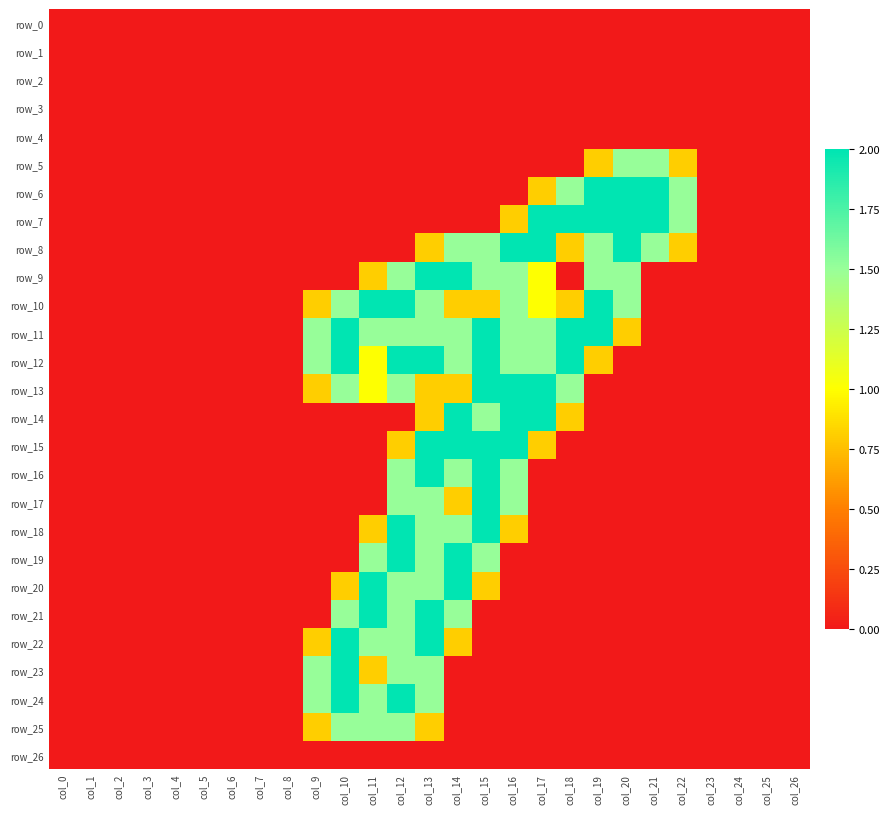

Reading left to right, what are all the values shown in this chart?

row_0: col_0=0.0	col_1=0.0	col_2=0.0	col_3=0.0	col_4=0.0	col_5=0.0	col_6=0.0	col_7=0.0	col_8=0.0	col_9=0.0	col_10=0.0	col_11=0.0	col_12=0.0	col_13=0.0	col_14=0.0	col_15=0.0	col_16=0.0	col_17=0.0	col_18=0.0	col_19=0.0	col_20=0.0	col_21=0.0	col_22=0.0	col_23=0.0	col_24=0.0	col_25=0.0	col_26=0.0
row_1: col_0=0.0	col_1=0.0	col_2=0.0	col_3=0.0	col_4=0.0	col_5=0.0	col_6=0.0	col_7=0.0	col_8=0.0	col_9=0.0	col_10=0.0	col_11=0.0	col_12=0.0	col_13=0.0	col_14=0.0	col_15=0.0	col_16=0.0	col_17=0.0	col_18=0.0	col_19=0.0	col_20=0.0	col_21=0.0	col_22=0.0	col_23=0.0	col_24=0.0	col_25=0.0	col_26=0.0
row_2: col_0=0.0	col_1=0.0	col_2=0.0	col_3=0.0	col_4=0.0	col_5=0.0	col_6=0.0	col_7=0.0	col_8=0.0	col_9=0.0	col_10=0.0	col_11=0.0	col_12=0.0	col_13=0.0	col_14=0.0	col_15=0.0	col_16=0.0	col_17=0.0	col_18=0.0	col_19=0.0	col_20=0.0	col_21=0.0	col_22=0.0	col_23=0.0	col_24=0.0	col_25=0.0	col_26=0.0
row_3: col_0=0.0	col_1=0.0	col_2=0.0	col_3=0.0	col_4=0.0	col_5=0.0	col_6=0.0	col_7=0.0	col_8=0.0	col_9=0.0	col_10=0.0	col_11=0.0	col_12=0.0	col_13=0.0	col_14=0.0	col_15=0.0	col_16=0.0	col_17=0.0	col_18=0.0	col_19=0.0	col_20=0.0	col_21=0.0	col_22=0.0	col_23=0.0	col_24=0.0	col_25=0.0	col_26=0.0
row_4: col_0=0.0	col_1=0.0	col_2=0.0	col_3=0.0	col_4=0.0	col_5=0.0	col_6=0.0	col_7=0.0	col_8=0.0	col_9=0.0	col_10=0.0	col_11=0.0	col_12=0.0	col_13=0.0	col_14=0.0	col_15=0.0	col_16=0.0	col_17=0.0	col_18=0.0	col_19=0.0	col_20=0.0	col_21=0.0	col_22=0.0	col_23=0.0	col_24=0.0	col_25=0.0	col_26=0.0
row_5: col_0=0.0	col_1=0.0	col_2=0.0	col_3=0.0	col_4=0.0	col_5=0.0	col_6=0.0	col_7=0.0	col_8=0.0	col_9=0.0	col_10=0.0	col_11=0.0	col_12=0.0	col_13=0.0	col_14=0.0	col_15=0.0	col_16=0.0	col_17=0.0	col_18=0.0	col_19=0.8	col_20=1.5	col_21=1.5	col_22=0.8	col_23=0.0	col_24=0.0	col_25=0.0	col_26=0.0
row_6: col_0=0.0	col_1=0.0	col_2=0.0	col_3=0.0	col_4=0.0	col_5=0.0	col_6=0.0	col_7=0.0	col_8=0.0	col_9=0.0	col_10=0.0	col_11=0.0	col_12=0.0	col_13=0.0	col_14=0.0	col_15=0.0	col_16=0.0	col_17=0.8	col_18=1.5	col_19=2.0	col_20=2.0	col_21=2.0	col_22=1.5	col_23=0.0	col_24=0.0	col_25=0.0	col_26=0.0
row_7: col_0=0.0	col_1=0.0	col_2=0.0	col_3=0.0	col_4=0.0	col_5=0.0	col_6=0.0	col_7=0.0	col_8=0.0	col_9=0.0	col_10=0.0	col_11=0.0	col_12=0.0	col_13=0.0	col_14=0.0	col_15=0.0	col_16=0.8	col_17=2.0	col_18=2.0	col_19=2.0	col_20=2.0	col_21=2.0	col_22=1.5	col_23=0.0	col_24=0.0	col_25=0.0	col_26=0.0
row_8: col_0=0.0	col_1=0.0	col_2=0.0	col_3=0.0	col_4=0.0	col_5=0.0	col_6=0.0	col_7=0.0	col_8=0.0	col_9=0.0	col_10=0.0	col_11=0.0	col_12=0.0	col_13=0.8	col_14=1.5	col_15=1.5	col_16=2.0	col_17=2.0	col_18=0.8	col_19=1.5	col_20=2.0	col_21=1.5	col_22=0.8	col_23=0.0	col_24=0.0	col_25=0.0	col_26=0.0
row_9: col_0=0.0	col_1=0.0	col_2=0.0	col_3=0.0	col_4=0.0	col_5=0.0	col_6=0.0	col_7=0.0	col_8=0.0	col_9=0.0	col_10=0.0	col_11=0.8	col_12=1.5	col_13=2.0	col_14=2.0	col_15=1.5	col_16=1.5	col_17=1.0	col_18=0.0	col_19=1.5	col_20=1.5	col_21=0.0	col_22=0.0	col_23=0.0	col_24=0.0	col_25=0.0	col_26=0.0
row_10: col_0=0.0	col_1=0.0	col_2=0.0	col_3=0.0	col_4=0.0	col_5=0.0	col_6=0.0	col_7=0.0	col_8=0.0	col_9=0.8	col_10=1.5	col_11=2.0	col_12=2.0	col_13=1.5	col_14=0.8	col_15=0.8	col_16=1.5	col_17=1.0	col_18=0.8	col_19=2.0	col_20=1.5	col_21=0.0	col_22=0.0	col_23=0.0	col_24=0.0	col_25=0.0	col_26=0.0
row_11: col_0=0.0	col_1=0.0	col_2=0.0	col_3=0.0	col_4=0.0	col_5=0.0	col_6=0.0	col_7=0.0	col_8=0.0	col_9=1.5	col_10=2.0	col_11=1.5	col_12=1.5	col_13=1.5	col_14=1.5	col_15=2.0	col_16=1.5	col_17=1.5	col_18=2.0	col_19=2.0	col_20=0.8	col_21=0.0	col_22=0.0	col_23=0.0	col_24=0.0	col_25=0.0	col_26=0.0
row_12: col_0=0.0	col_1=0.0	col_2=0.0	col_3=0.0	col_4=0.0	col_5=0.0	col_6=0.0	col_7=0.0	col_8=0.0	col_9=1.5	col_10=2.0	col_11=1.0	col_12=2.0	col_13=2.0	col_14=1.5	col_15=2.0	col_16=1.5	col_17=1.5	col_18=2.0	col_19=0.8	col_20=0.0	col_21=0.0	col_22=0.0	col_23=0.0	col_24=0.0	col_25=0.0	col_26=0.0
row_13: col_0=0.0	col_1=0.0	col_2=0.0	col_3=0.0	col_4=0.0	col_5=0.0	col_6=0.0	col_7=0.0	col_8=0.0	col_9=0.8	col_10=1.5	col_11=1.0	col_12=1.5	col_13=0.8	col_14=0.8	col_15=2.0	col_16=2.0	col_17=2.0	col_18=1.5	col_19=0.0	col_20=0.0	col_21=0.0	col_22=0.0	col_23=0.0	col_24=0.0	col_25=0.0	col_26=0.0
row_14: col_0=0.0	col_1=0.0	col_2=0.0	col_3=0.0	col_4=0.0	col_5=0.0	col_6=0.0	col_7=0.0	col_8=0.0	col_9=0.0	col_10=0.0	col_11=0.0	col_12=0.0	col_13=0.8	col_14=2.0	col_15=1.5	col_16=2.0	col_17=2.0	col_18=0.8	col_19=0.0	col_20=0.0	col_21=0.0	col_22=0.0	col_23=0.0	col_24=0.0	col_25=0.0	col_26=0.0
row_15: col_0=0.0	col_1=0.0	col_2=0.0	col_3=0.0	col_4=0.0	col_5=0.0	col_6=0.0	col_7=0.0	col_8=0.0	col_9=0.0	col_10=0.0	col_11=0.0	col_12=0.8	col_13=2.0	col_14=2.0	col_15=2.0	col_16=2.0	col_17=0.8	col_18=0.0	col_19=0.0	col_20=0.0	col_21=0.0	col_22=0.0	col_23=0.0	col_24=0.0	col_25=0.0	col_26=0.0
row_16: col_0=0.0	col_1=0.0	col_2=0.0	col_3=0.0	col_4=0.0	col_5=0.0	col_6=0.0	col_7=0.0	col_8=0.0	col_9=0.0	col_10=0.0	col_11=0.0	col_12=1.5	col_13=2.0	col_14=1.5	col_15=2.0	col_16=1.5	col_17=0.0	col_18=0.0	col_19=0.0	col_20=0.0	col_21=0.0	col_22=0.0	col_23=0.0	col_24=0.0	col_25=0.0	col_26=0.0
row_17: col_0=0.0	col_1=0.0	col_2=0.0	col_3=0.0	col_4=0.0	col_5=0.0	col_6=0.0	col_7=0.0	col_8=0.0	col_9=0.0	col_10=0.0	col_11=0.0	col_12=1.5	col_13=1.5	col_14=0.8	col_15=2.0	col_16=1.5	col_17=0.0	col_18=0.0	col_19=0.0	col_20=0.0	col_21=0.0	col_22=0.0	col_23=0.0	col_24=0.0	col_25=0.0	col_26=0.0
row_18: col_0=0.0	col_1=0.0	col_2=0.0	col_3=0.0	col_4=0.0	col_5=0.0	col_6=0.0	col_7=0.0	col_8=0.0	col_9=0.0	col_10=0.0	col_11=0.8	col_12=2.0	col_13=1.5	col_14=1.5	col_15=2.0	col_16=0.8	col_17=0.0	col_18=0.0	col_19=0.0	col_20=0.0	col_21=0.0	col_22=0.0	col_23=0.0	col_24=0.0	col_25=0.0	col_26=0.0
row_19: col_0=0.0	col_1=0.0	col_2=0.0	col_3=0.0	col_4=0.0	col_5=0.0	col_6=0.0	col_7=0.0	col_8=0.0	col_9=0.0	col_10=0.0	col_11=1.5	col_12=2.0	col_13=1.5	col_14=2.0	col_15=1.5	col_16=0.0	col_17=0.0	col_18=0.0	col_19=0.0	col_20=0.0	col_21=0.0	col_22=0.0	col_23=0.0	col_24=0.0	col_25=0.0	col_26=0.0
row_20: col_0=0.0	col_1=0.0	col_2=0.0	col_3=0.0	col_4=0.0	col_5=0.0	col_6=0.0	col_7=0.0	col_8=0.0	col_9=0.0	col_10=0.8	col_11=2.0	col_12=1.5	col_13=1.5	col_14=2.0	col_15=0.8	col_16=0.0	col_17=0.0	col_18=0.0	col_19=0.0	col_20=0.0	col_21=0.0	col_22=0.0	col_23=0.0	col_24=0.0	col_25=0.0	col_26=0.0
row_21: col_0=0.0	col_1=0.0	col_2=0.0	col_3=0.0	col_4=0.0	col_5=0.0	col_6=0.0	col_7=0.0	col_8=0.0	col_9=0.0	col_10=1.5	col_11=2.0	col_12=1.5	col_13=2.0	col_14=1.5	col_15=0.0	col_16=0.0	col_17=0.0	col_18=0.0	col_19=0.0	col_20=0.0	col_21=0.0	col_22=0.0	col_23=0.0	col_24=0.0	col_25=0.0	col_26=0.0
row_22: col_0=0.0	col_1=0.0	col_2=0.0	col_3=0.0	col_4=0.0	col_5=0.0	col_6=0.0	col_7=0.0	col_8=0.0	col_9=0.8	col_10=2.0	col_11=1.5	col_12=1.5	col_13=2.0	col_14=0.8	col_15=0.0	col_16=0.0	col_17=0.0	col_18=0.0	col_19=0.0	col_20=0.0	col_21=0.0	col_22=0.0	col_23=0.0	col_24=0.0	col_25=0.0	col_26=0.0
row_23: col_0=0.0	col_1=0.0	col_2=0.0	col_3=0.0	col_4=0.0	col_5=0.0	col_6=0.0	col_7=0.0	col_8=0.0	col_9=1.5	col_10=2.0	col_11=0.8	col_12=1.5	col_13=1.5	col_14=0.0	col_15=0.0	col_16=0.0	col_17=0.0	col_18=0.0	col_19=0.0	col_20=0.0	col_21=0.0	col_22=0.0	col_23=0.0	col_24=0.0	col_25=0.0	col_26=0.0
row_24: col_0=0.0	col_1=0.0	col_2=0.0	col_3=0.0	col_4=0.0	col_5=0.0	col_6=0.0	col_7=0.0	col_8=0.0	col_9=1.5	col_10=2.0	col_11=1.5	col_12=2.0	col_13=1.5	col_14=0.0	col_15=0.0	col_16=0.0	col_17=0.0	col_18=0.0	col_19=0.0	col_20=0.0	col_21=0.0	col_22=0.0	col_23=0.0	col_24=0.0	col_25=0.0	col_26=0.0
row_25: col_0=0.0	col_1=0.0	col_2=0.0	col_3=0.0	col_4=0.0	col_5=0.0	col_6=0.0	col_7=0.0	col_8=0.0	col_9=0.8	col_10=1.5	col_11=1.5	col_12=1.5	col_13=0.8	col_14=0.0	col_15=0.0	col_16=0.0	col_17=0.0	col_18=0.0	col_19=0.0	col_20=0.0	col_21=0.0	col_22=0.0	col_23=0.0	col_24=0.0	col_25=0.0	col_26=0.0
row_26: col_0=0.0	col_1=0.0	col_2=0.0	col_3=0.0	col_4=0.0	col_5=0.0	col_6=0.0	col_7=0.0	col_8=0.0	col_9=0.0	col_10=0.0	col_11=0.0	col_12=0.0	col_13=0.0	col_14=0.0	col_15=0.0	col_16=0.0	col_17=0.0	col_18=0.0	col_19=0.0	col_20=0.0	col_21=0.0	col_22=0.0	col_23=0.0	col_24=0.0	col_25=0.0	col_26=0.0